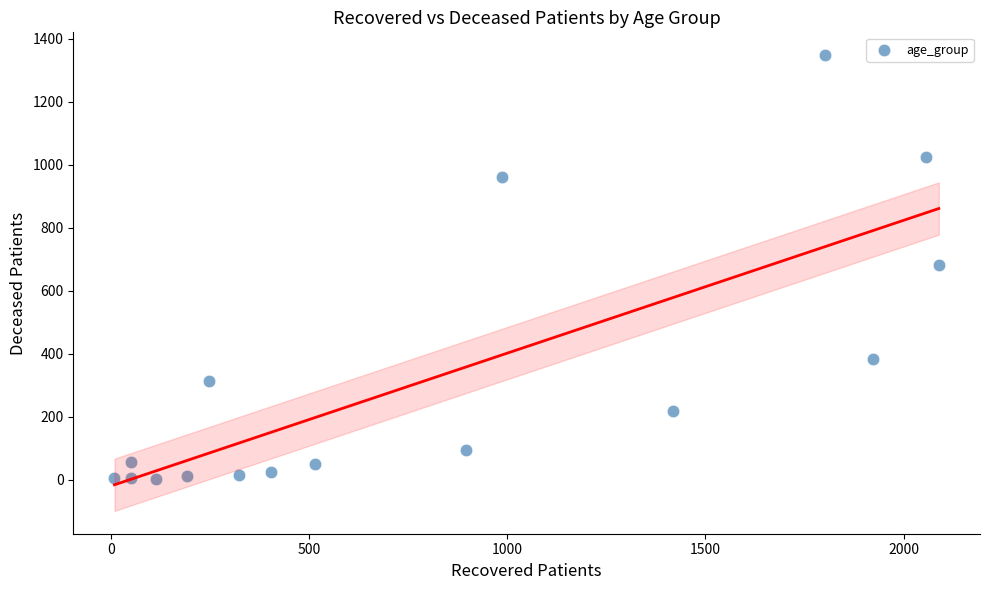

What is the range of X values (max minus min)?

2080